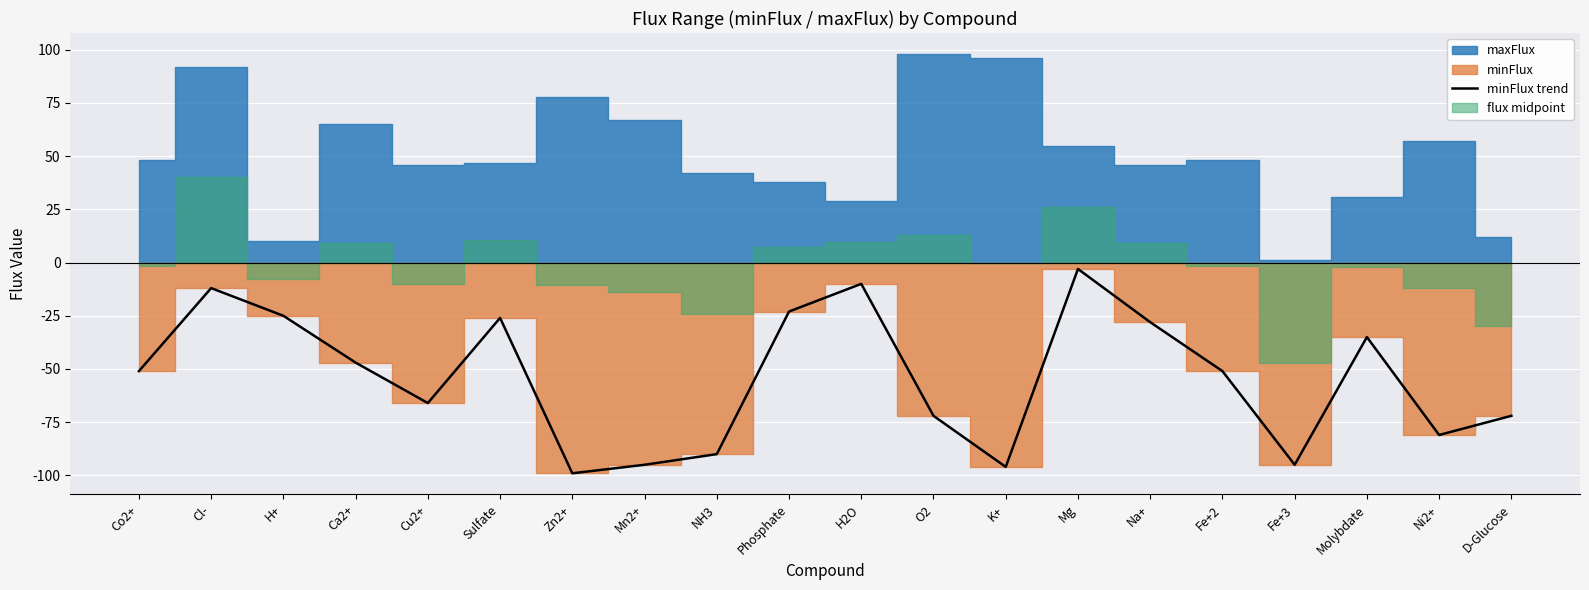

List the labels in order of value, largest first.

Mg, H2O, Cl-, Phosphate, H+, Sulfate, Na+, Molybdate, Ca2+, Co2+, Fe+2, Cu2+, O2, D-Glucose, Ni2+, NH3, Mn2+, Fe+3, K+, Zn2+